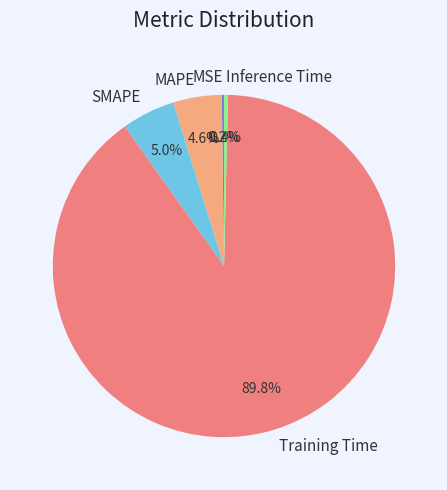

What is the total percentage of SMAPE and MAPE?

9.6%